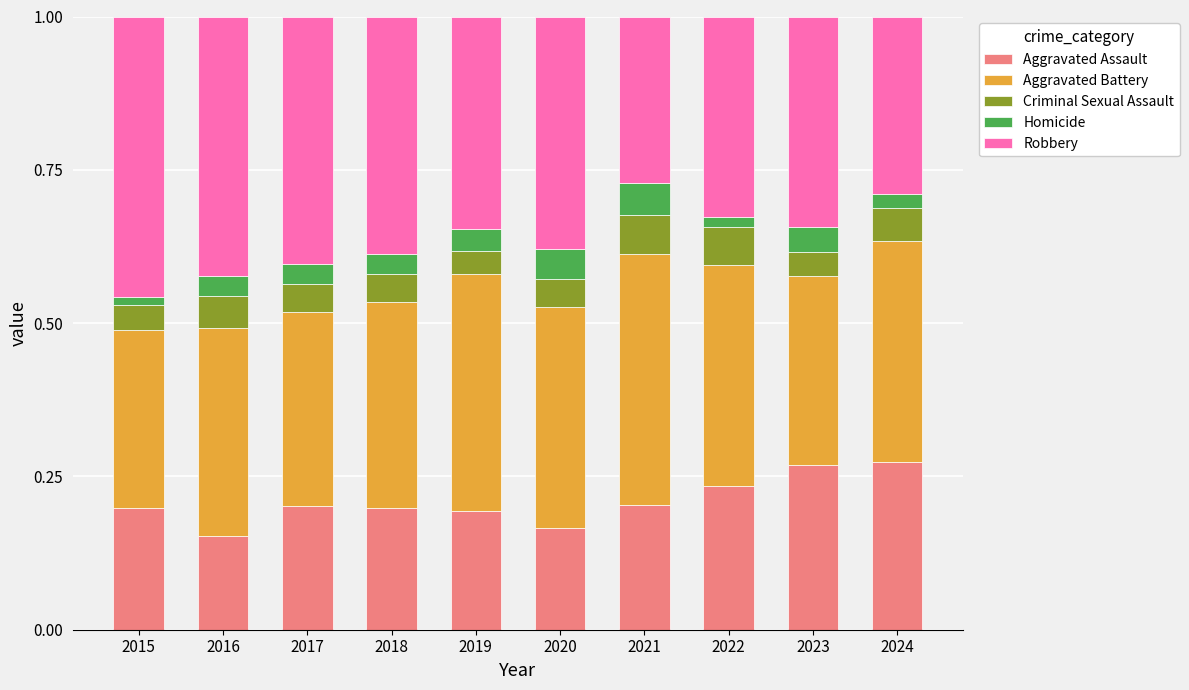

True or false: Aggravated Assault has a value of 0.2 at 2016.

True